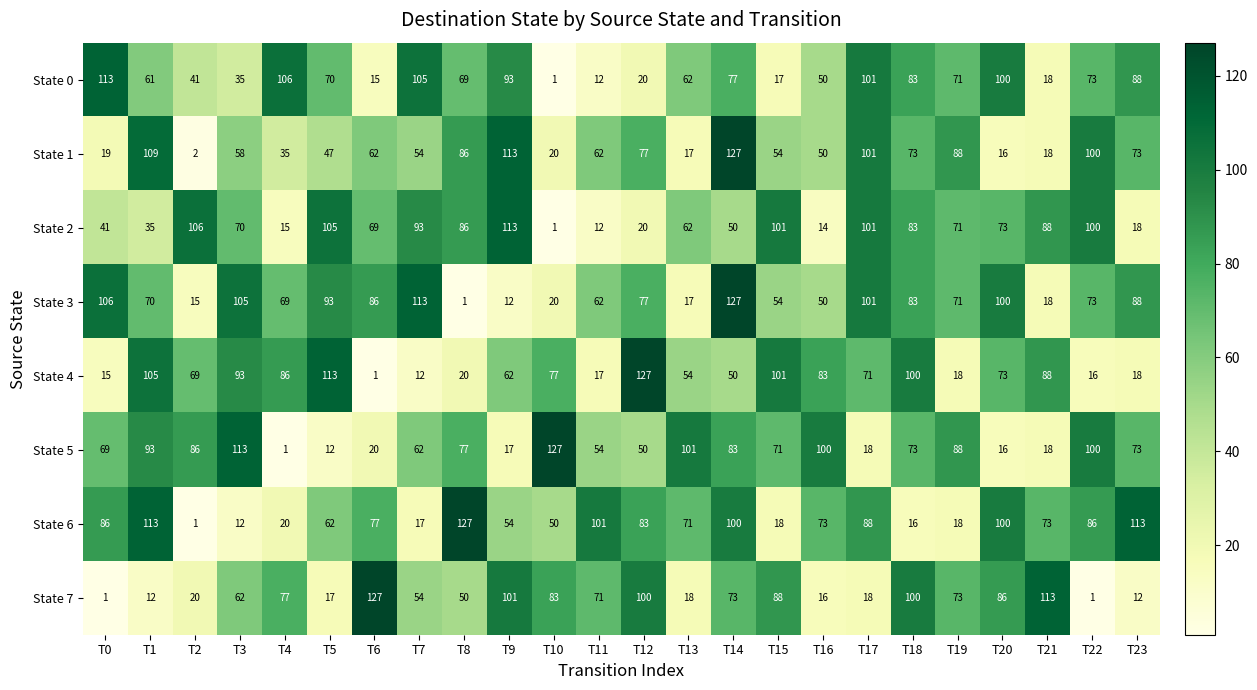

Between T14 and T15, which series saw the biggest shift?

State 6